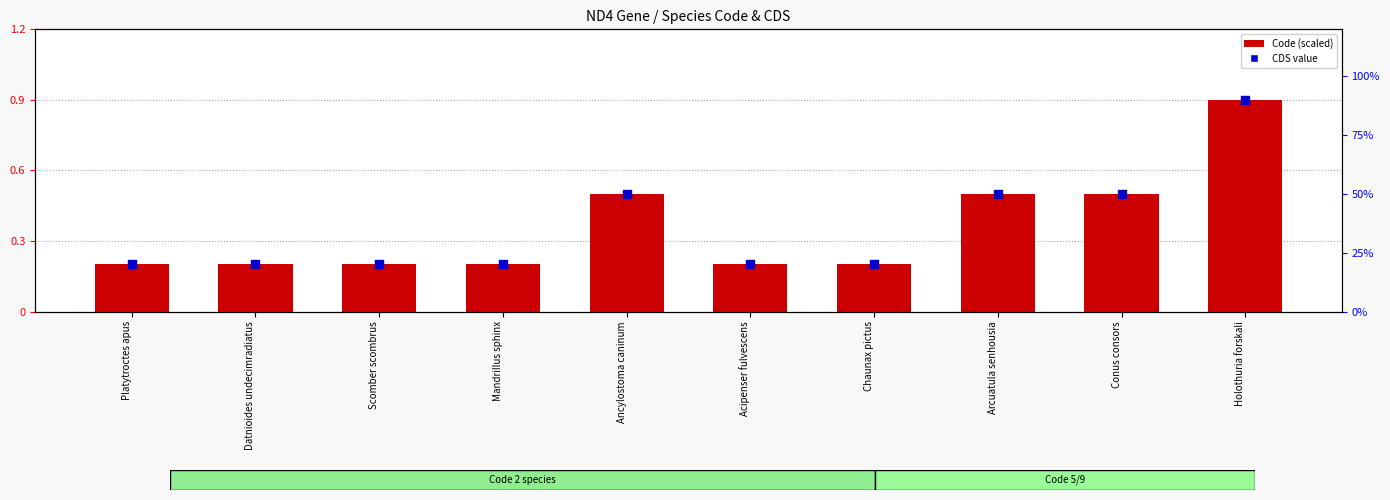

What is the total value across all series at Ancylostoma caninum?

1.0